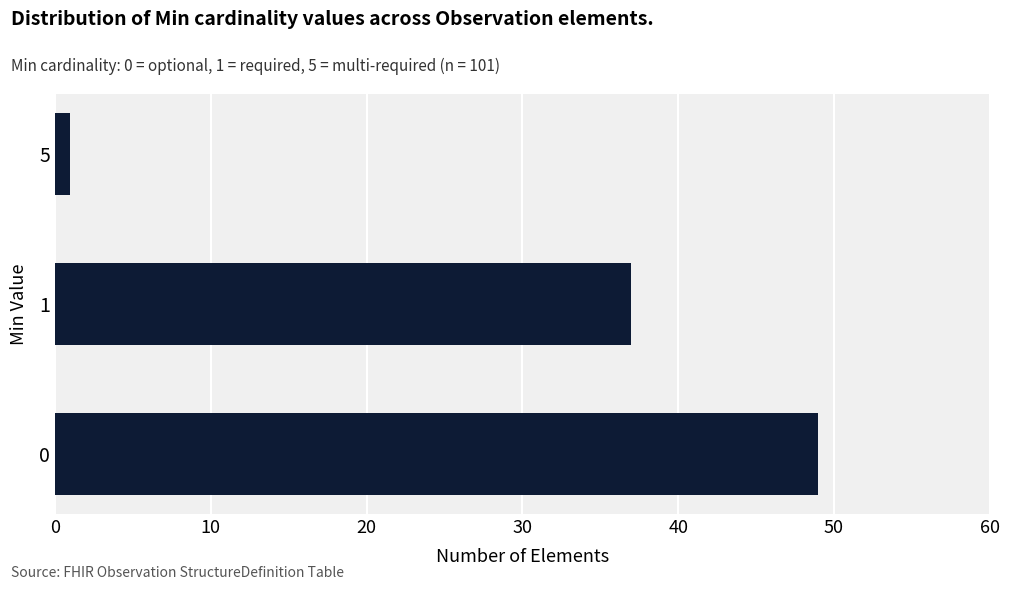

What is the difference between the maximum and minimum values?

48